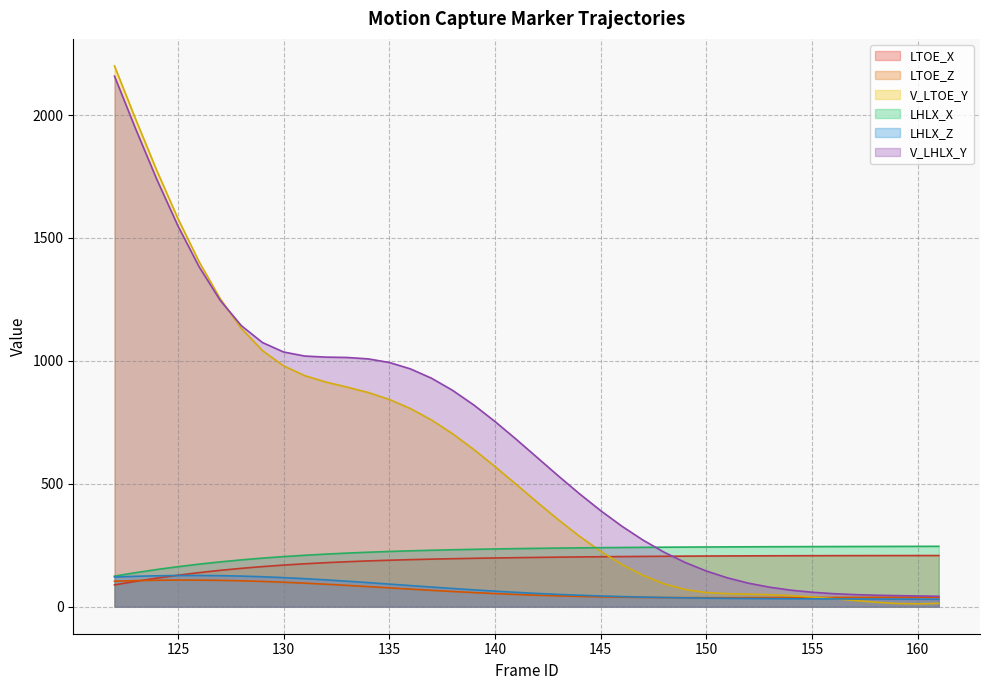

Count the number of categories in the chart.

40